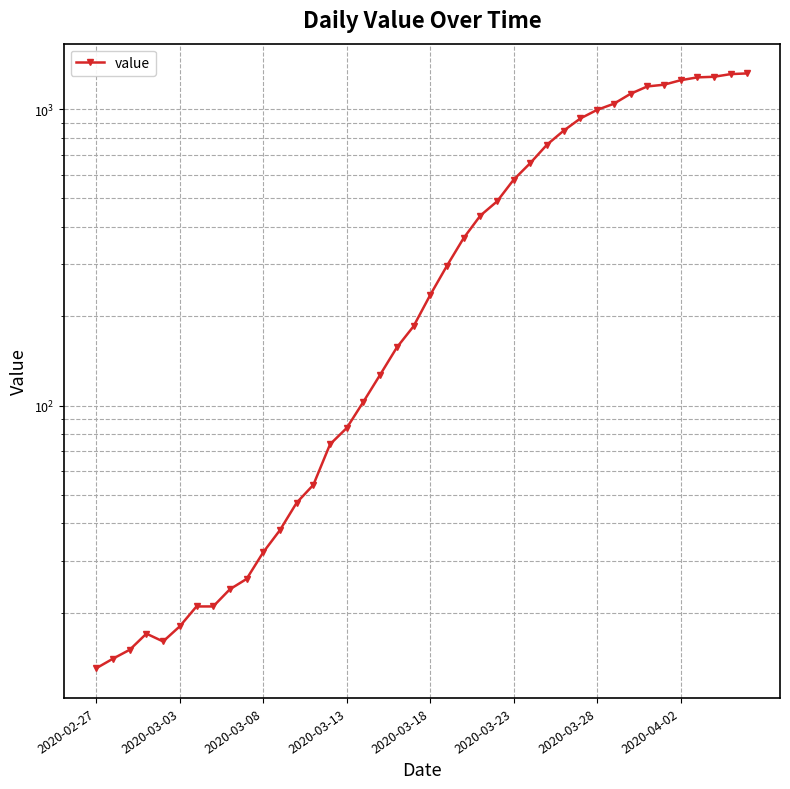

Which label corresponds to the smallest value in the chart?

2020-02-27